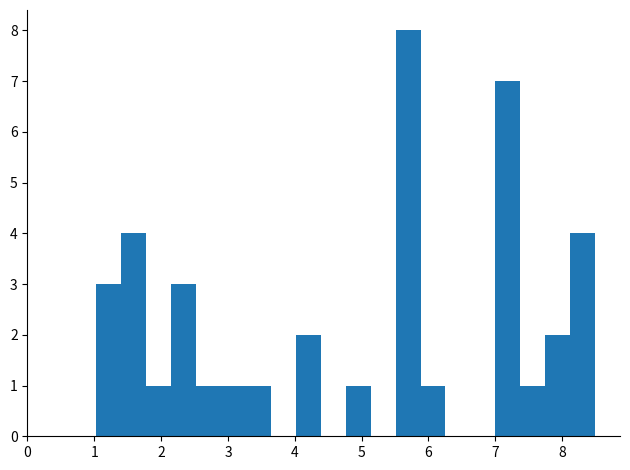

Around what value on the x-axis is the tallest bar? Give the approximate position of its centre, as read against the axis.

5.7